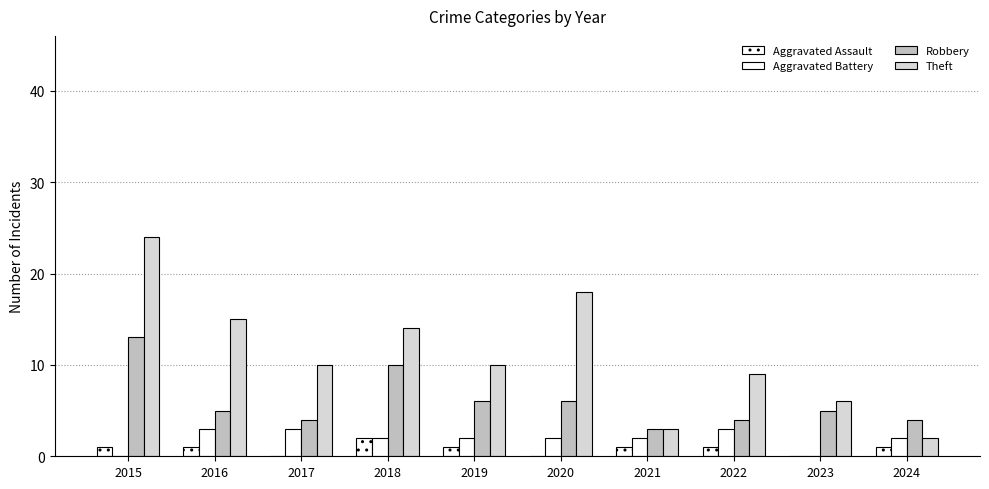

Count the number of data series in this chart.

4